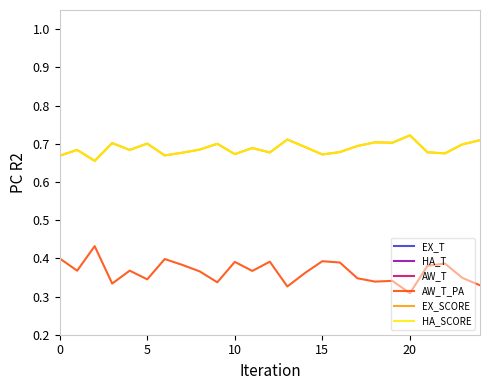

True or false: EX_SCORE has a value of 1.1 at 19.

False